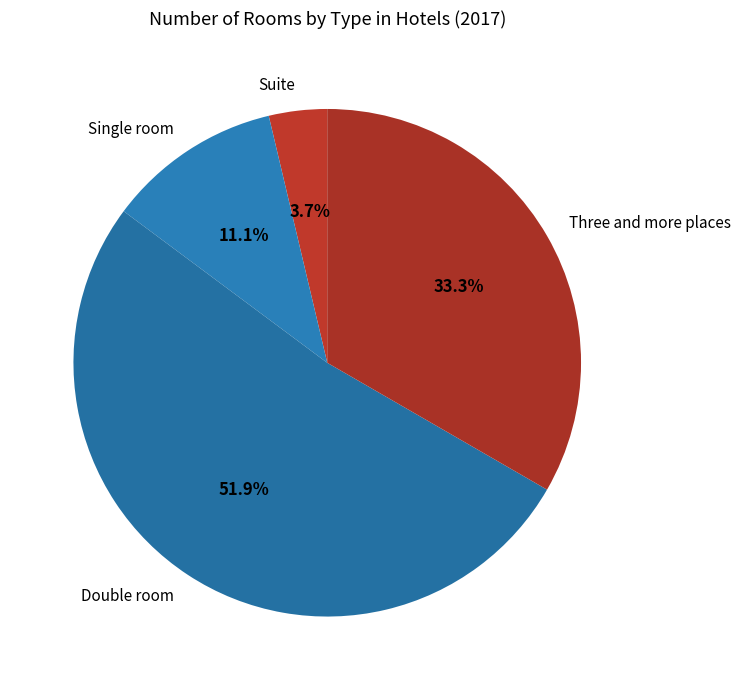

How many slices are in this pie chart?

4